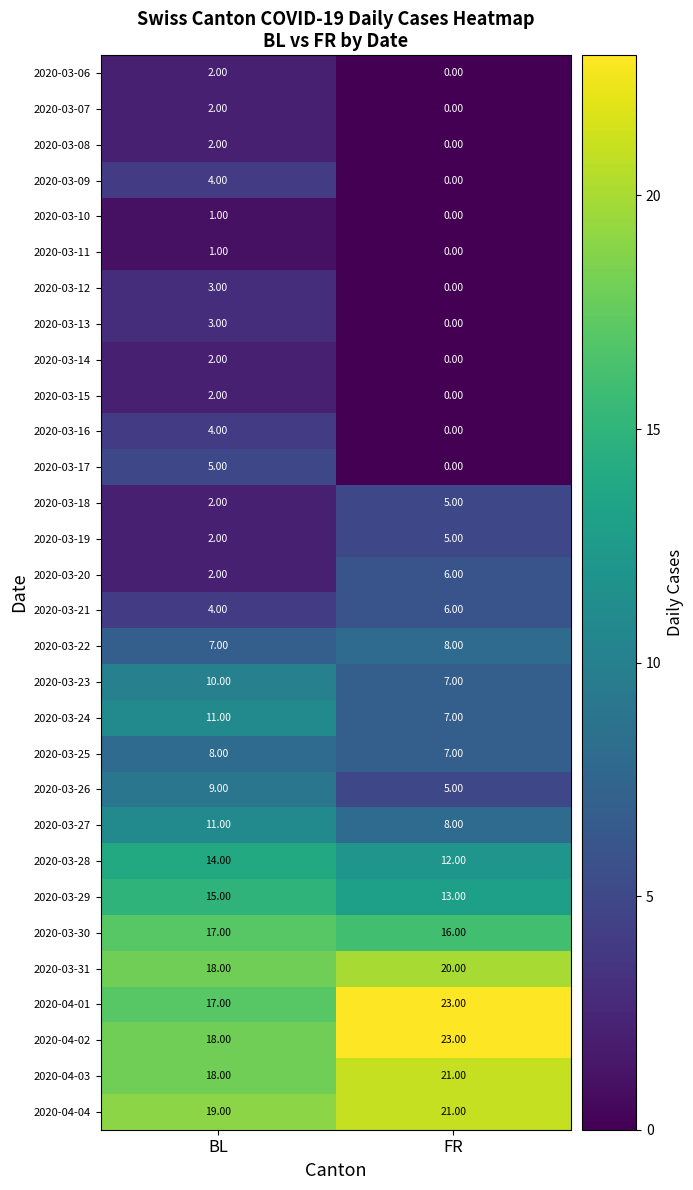

List the labels in order of 2020-04-03 value, smallest first.

BL, FR